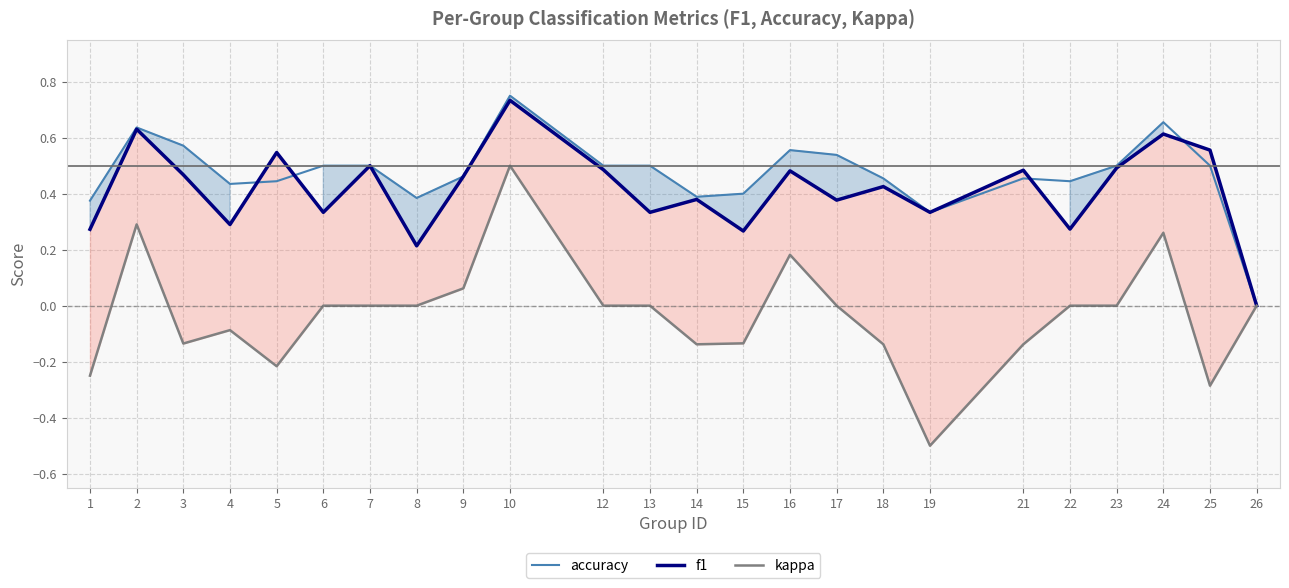

How many lines are shown in the chart?

3